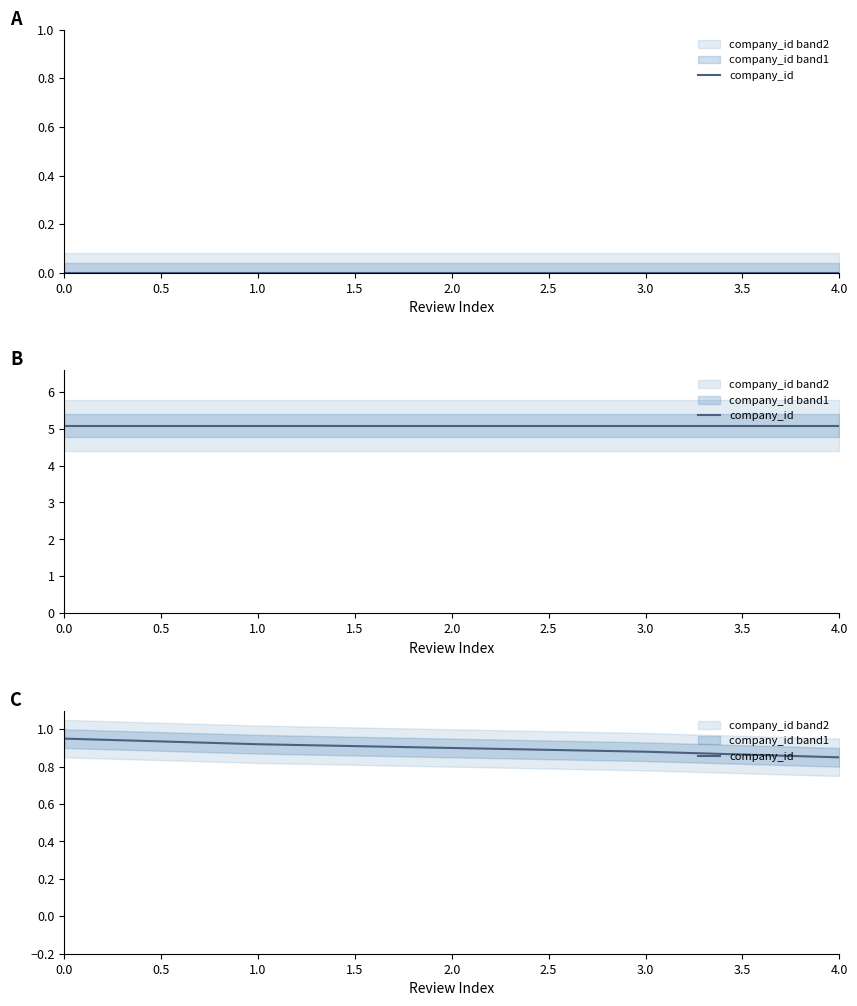

True or false: the data shows 0.9 at 1.0.

True